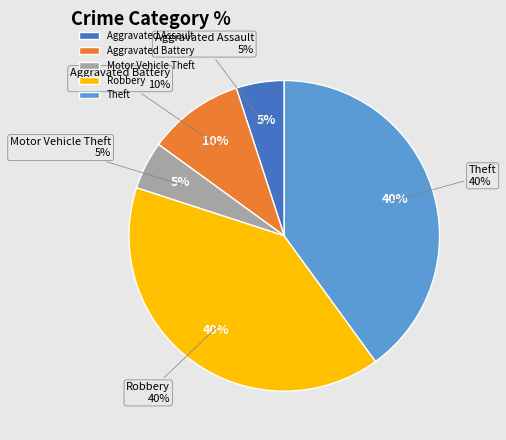

Which slice is the smallest?

Aggravated Assault